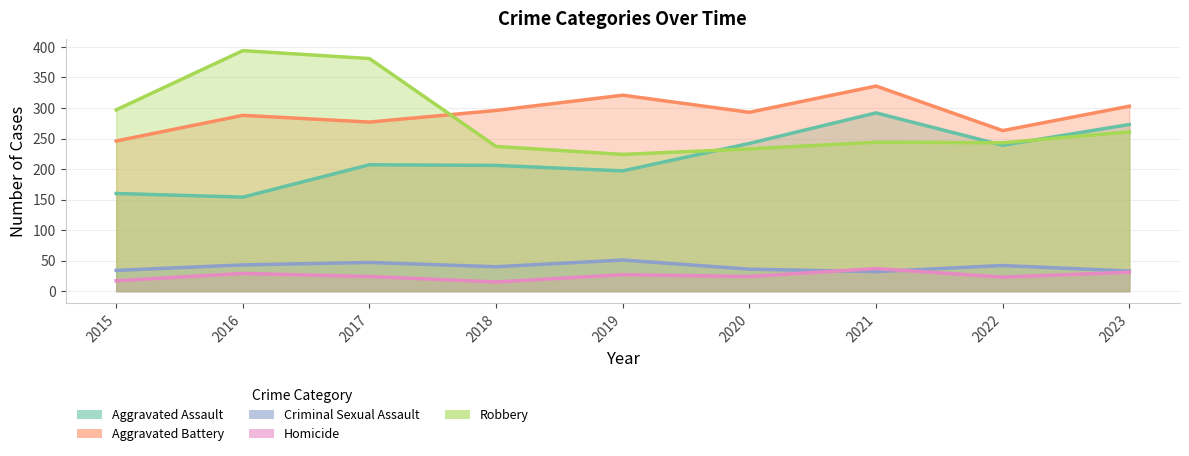

How many values in the Homicide series are below 24?

3